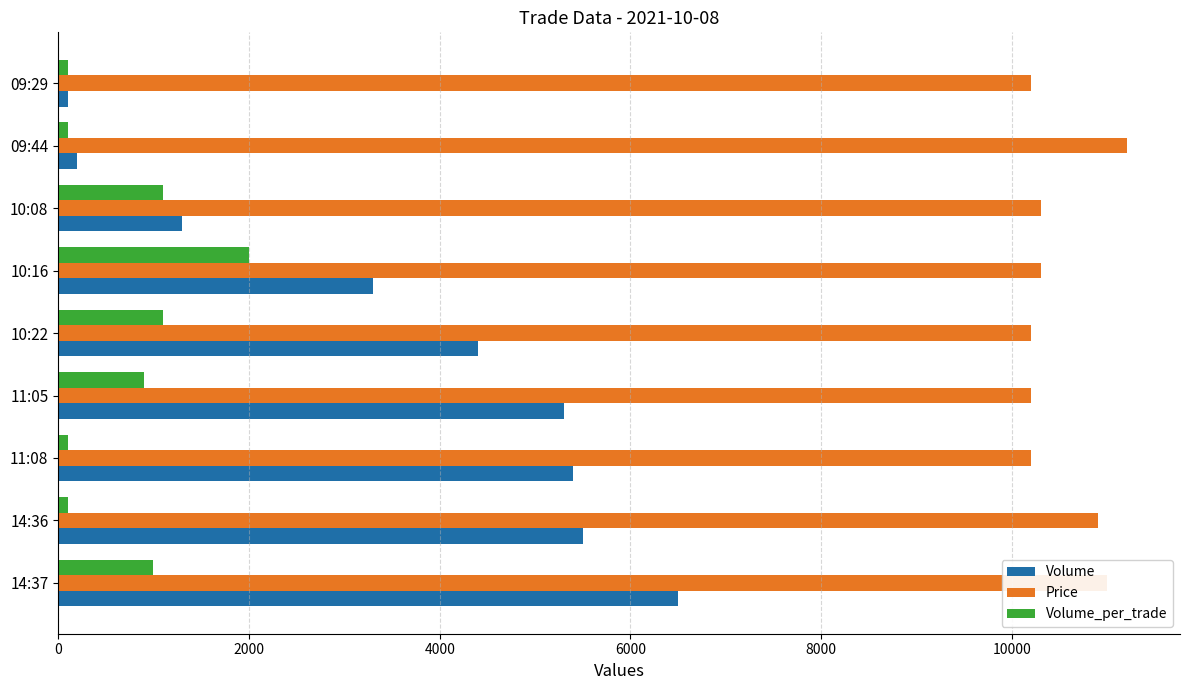

What is the greatest value displayed?

11200